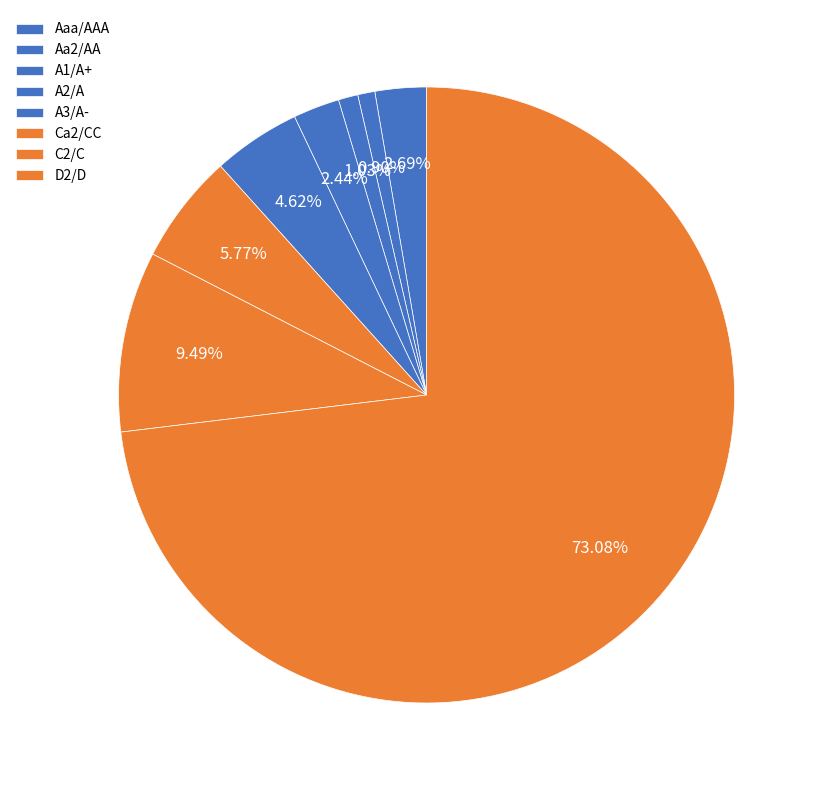

How many slices are in this pie chart?

8